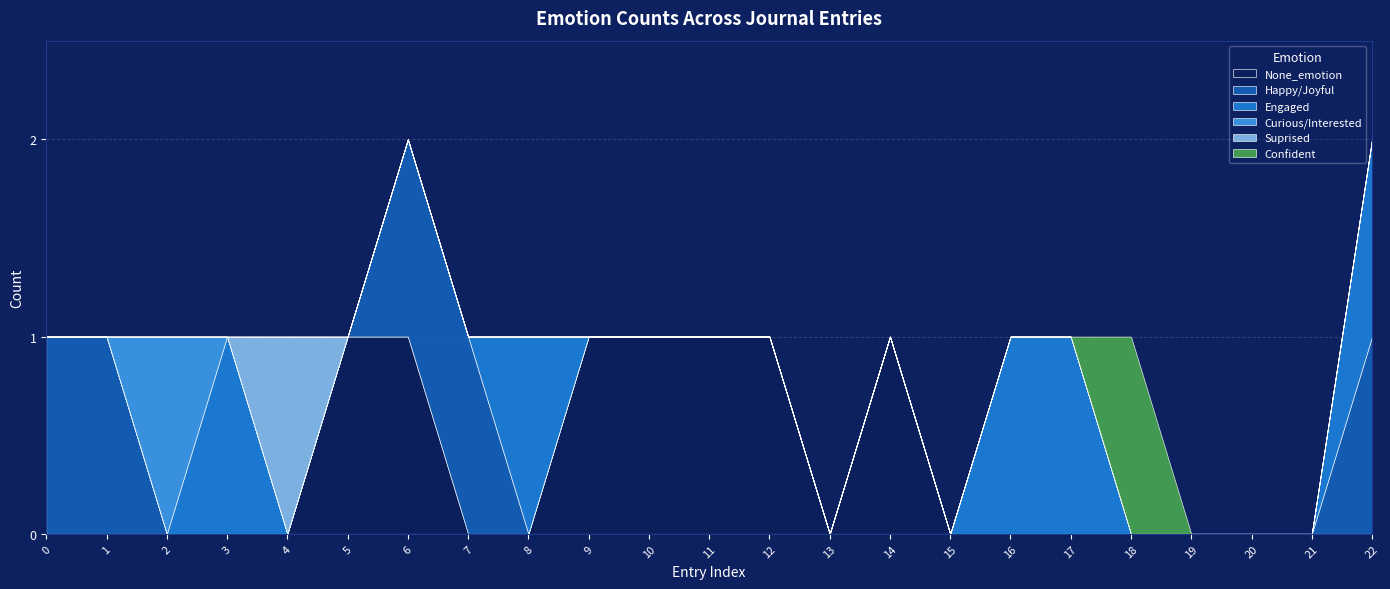

Rank the series by their maximum value, from highest to lowest.

None_emotion, Happy/Joyful, Engaged, Curious/Interested, Suprised, Confident